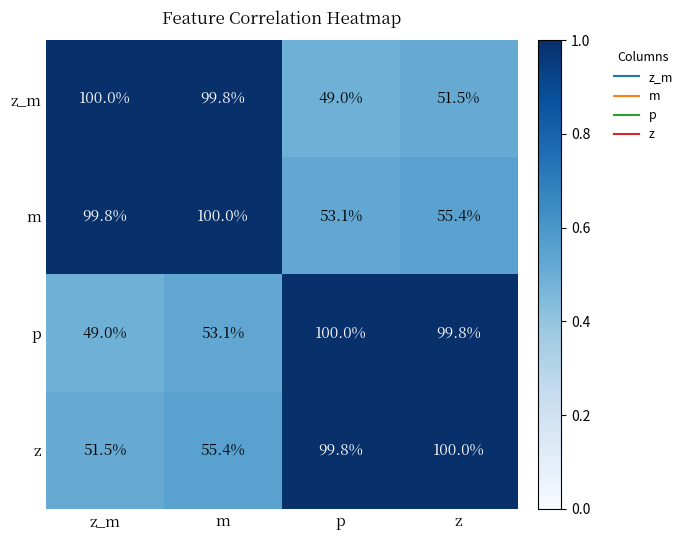

Which series has the largest total across all categories?

m